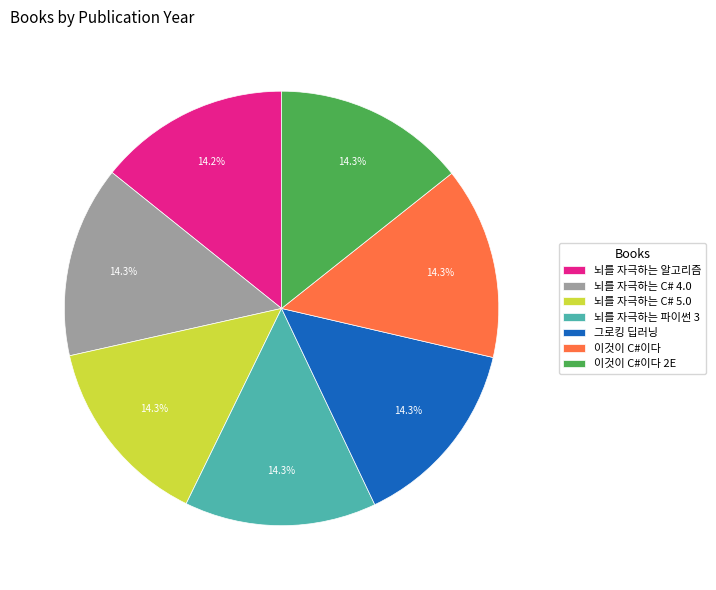

Is there a majority slice in this chart?

No